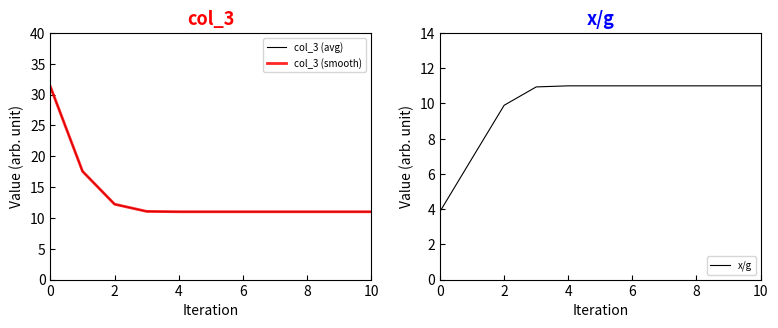

Does the chart have visible grid lines?

No